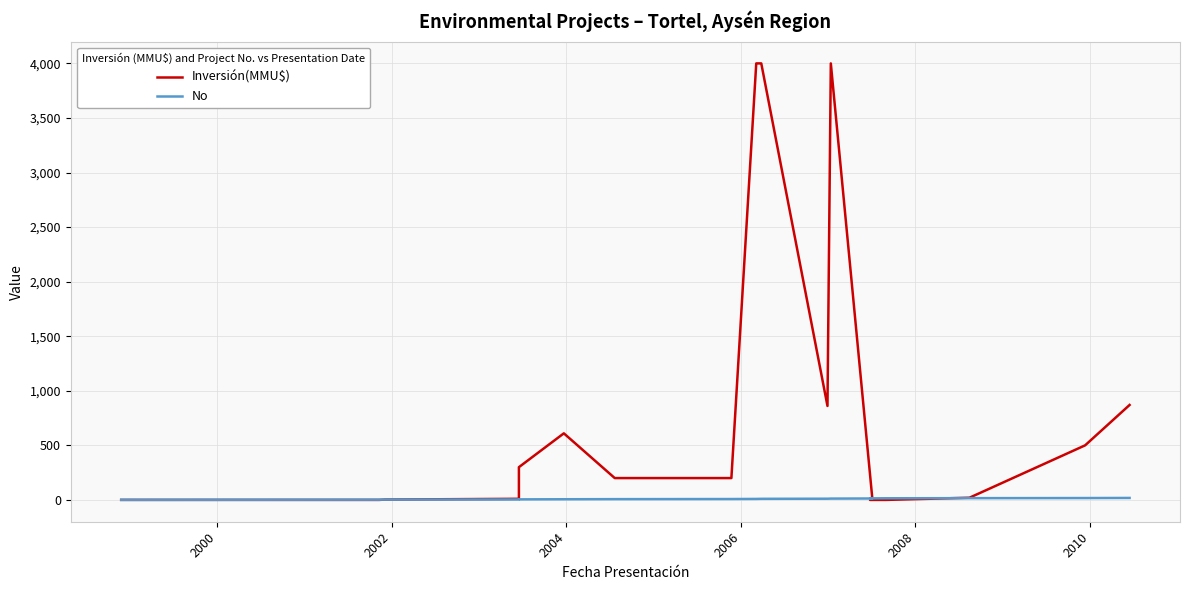

List the series in order of their overall mean, highest first.

Inversión(MMU$), No